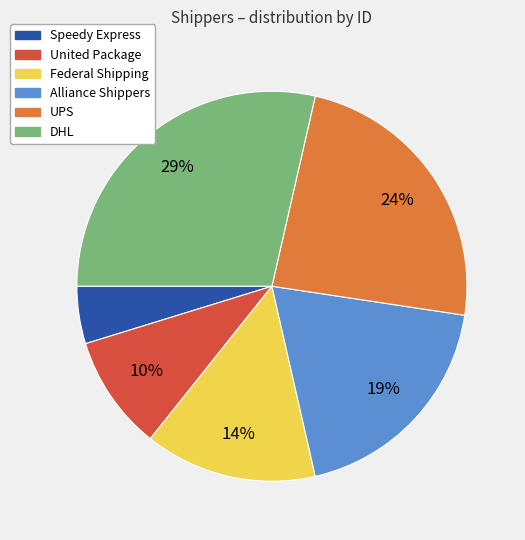

Which category has the smallest portion of the pie?

Speedy Express